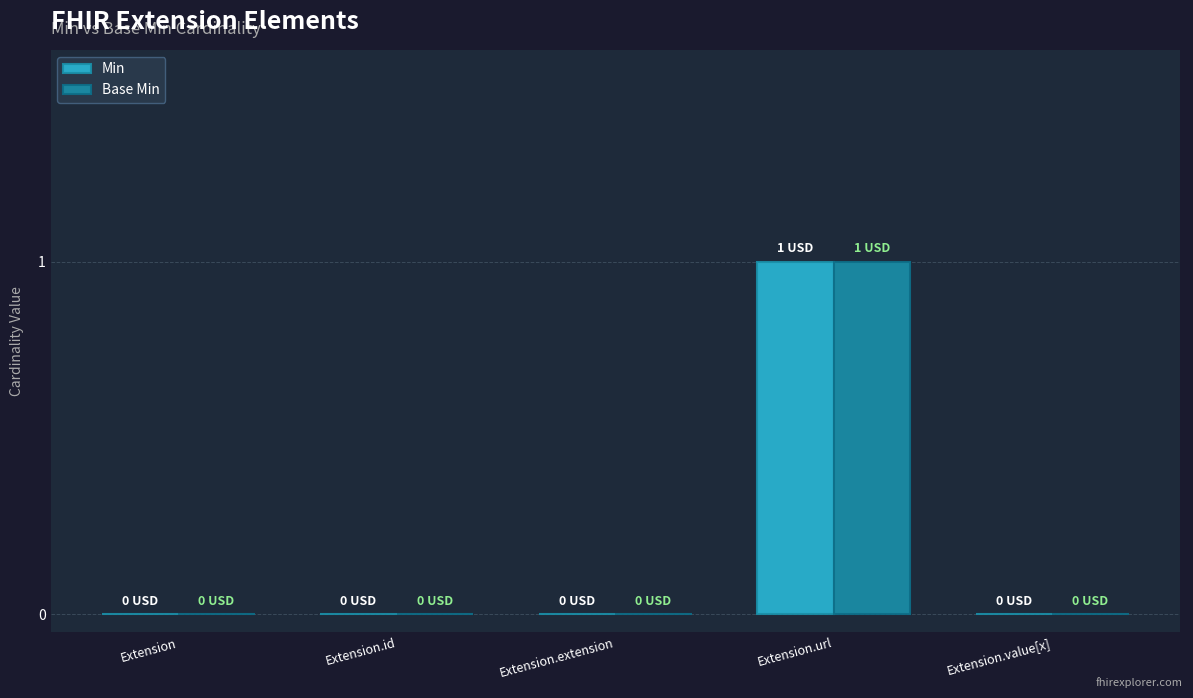

How many series are shown in this chart?

2